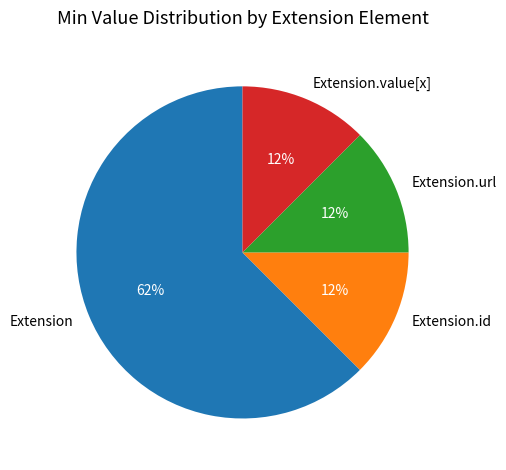

Combined, do Extension.url and Extension account for over 50%?

Yes